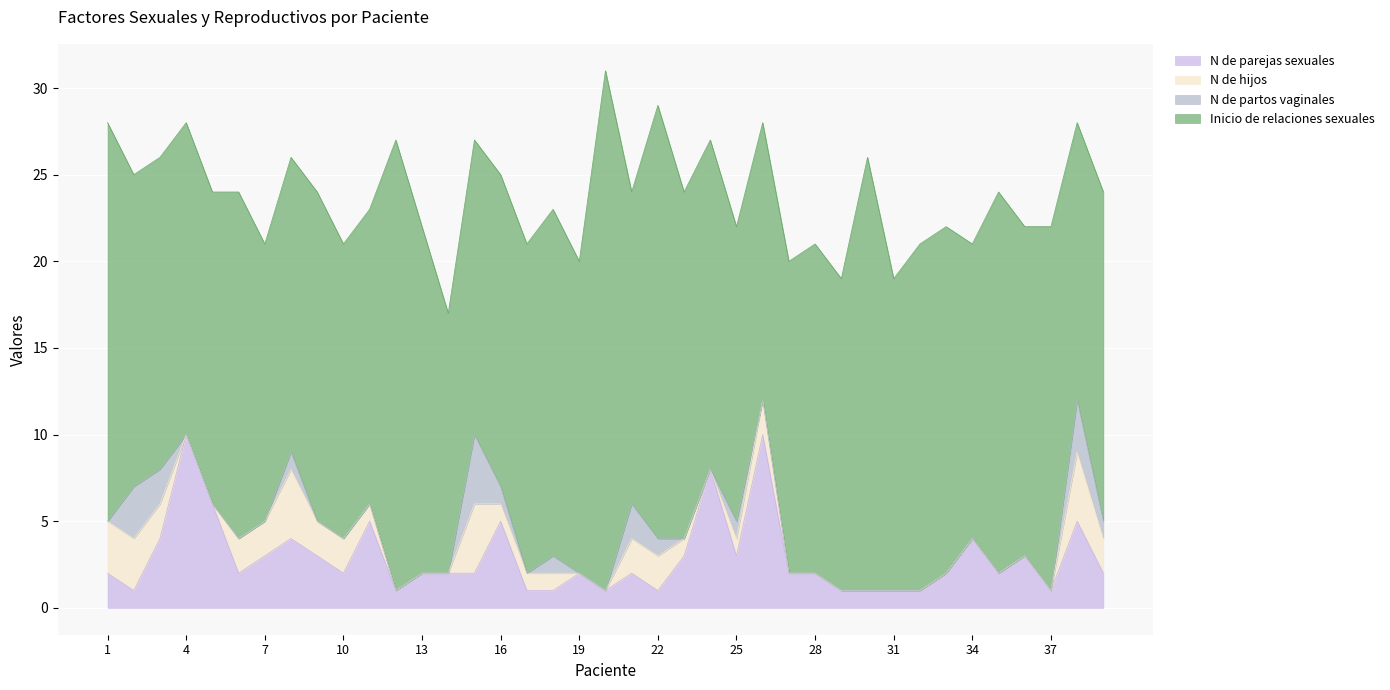

How many values in the N de hijos series are below 1?

19